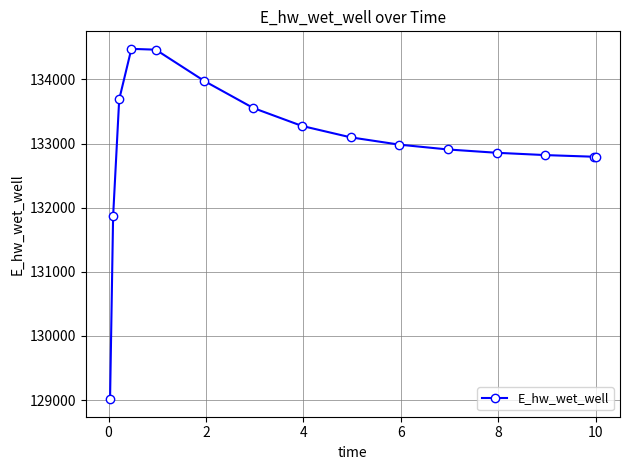

Count the number of data series in this chart.

1